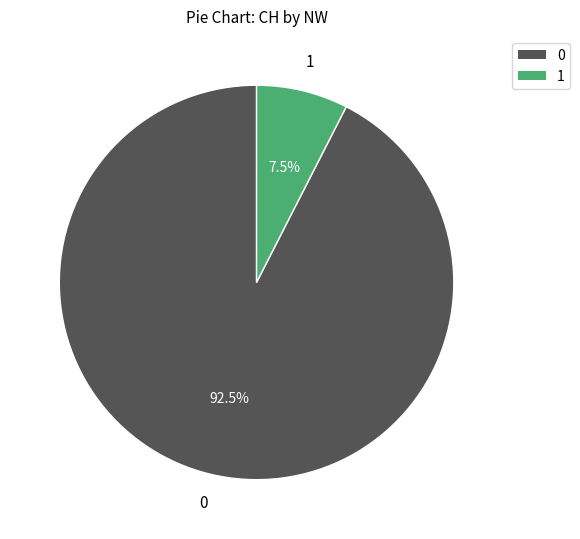

Is there any slice that represents more than half of the pie?

Yes